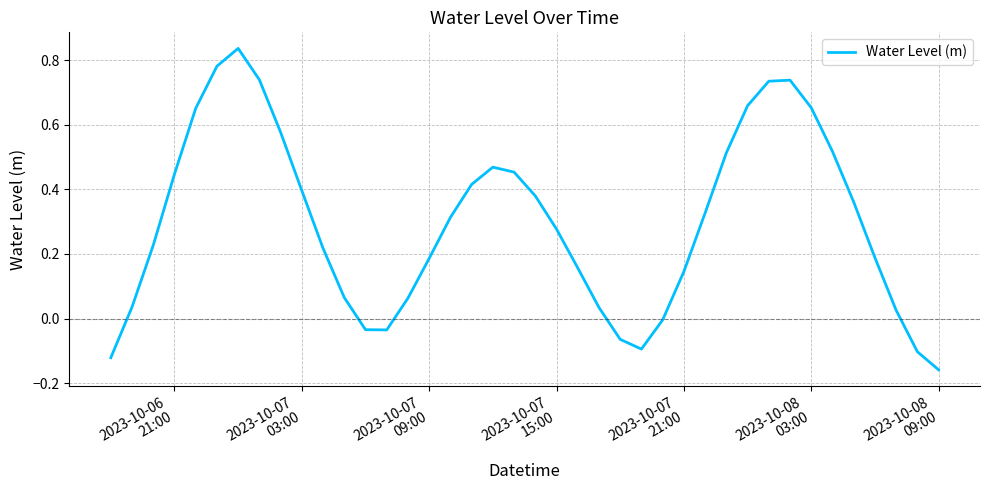

What is the difference between the maximum and minimum values?

1.0